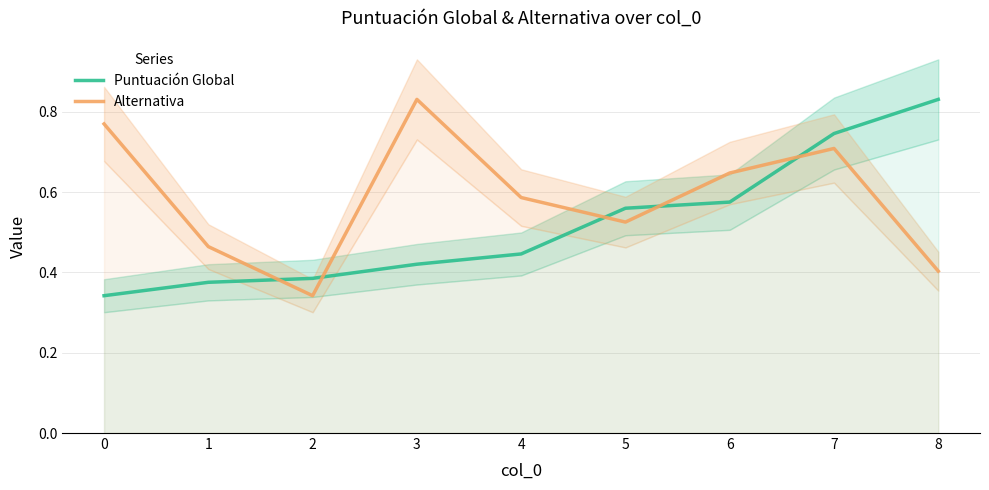

How many Alternativa values are between 0 and 1?

9